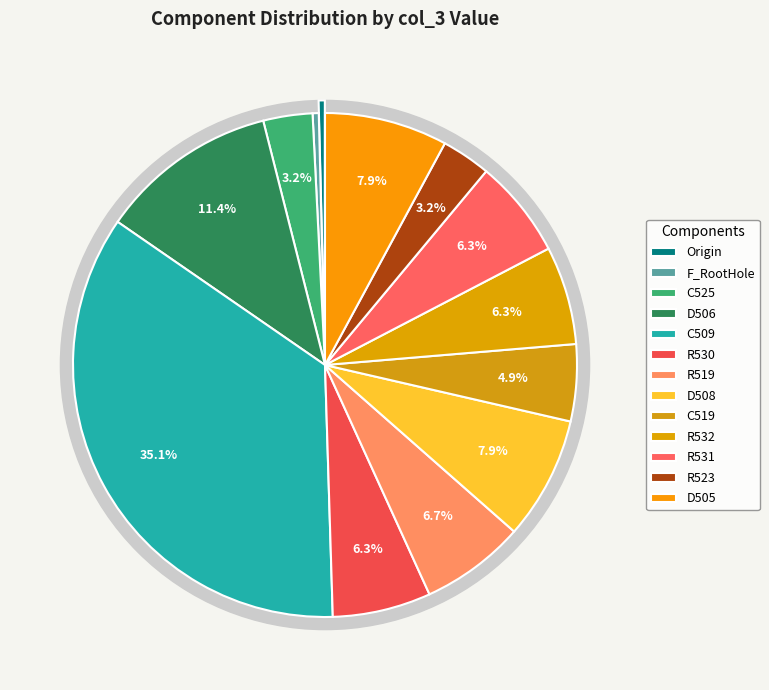

What percentage is NOT represented by 1?

92.1%